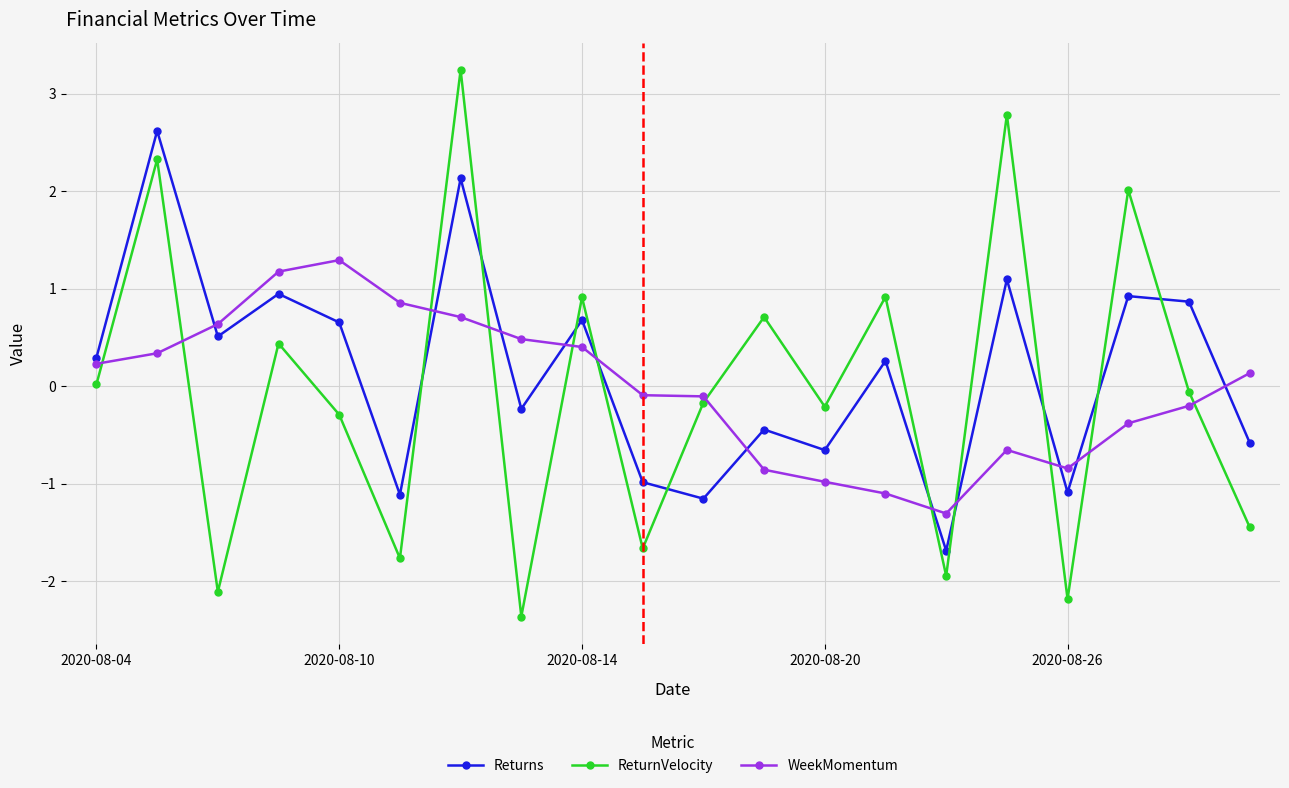

How many data points in Returns are above 0?

11